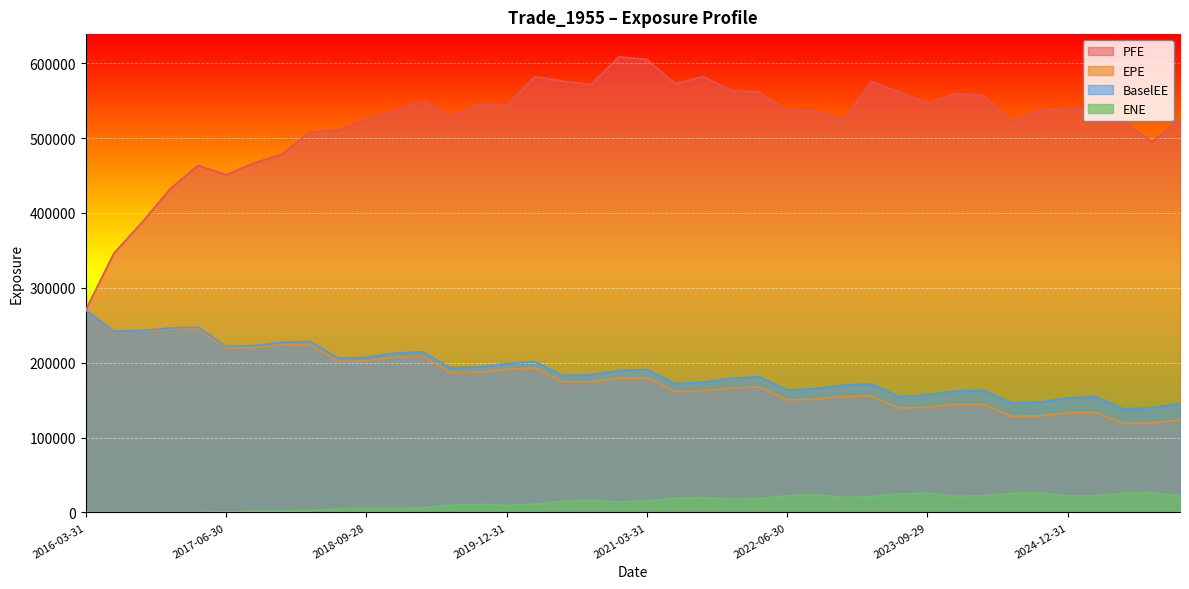

Where does the EPE series first go above 174594?

2016-03-31